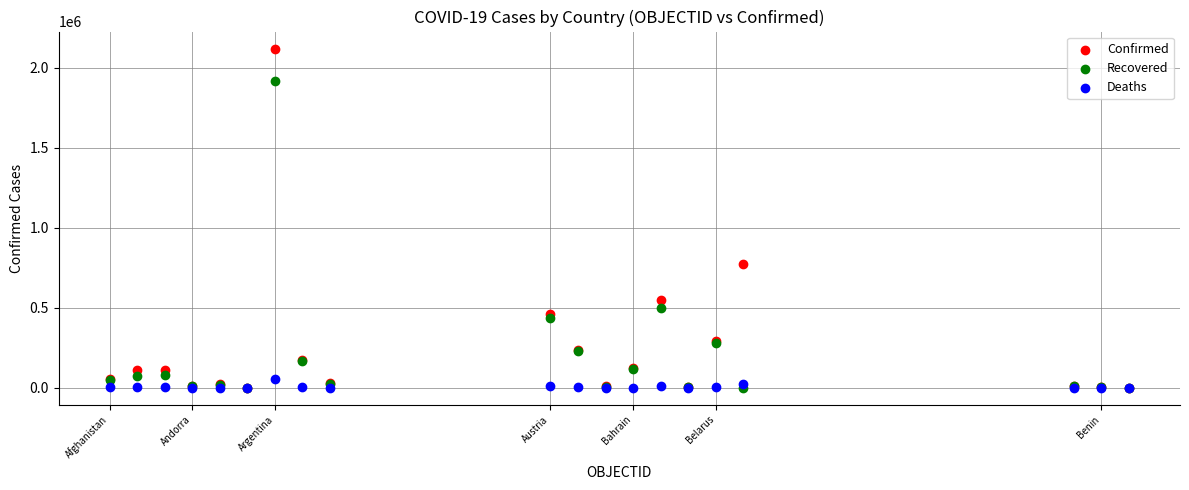

In the Recovered series, what Y value is closest to 958468?

498391